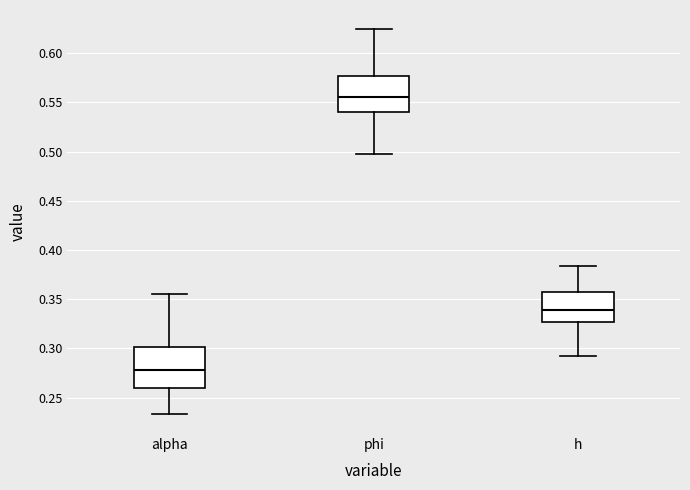

Reading left to right, read every box against the y-axis: the position of its median line, the range the box covers, and the ends of its whiskers. The values are not printed on the chart, so give them approximately, as read against the axis.

alpha: median 0.280, box 0.260 to 0.300, whiskers 0.235 to 0.355
phi: median 0.555, box 0.540 to 0.575, whiskers 0.495 to 0.625
h: median 0.340, box 0.325 to 0.355, whiskers 0.290 to 0.385